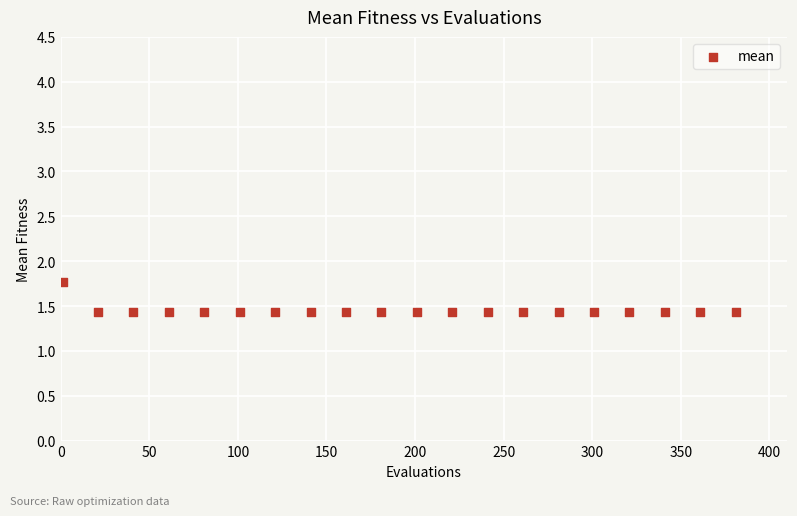

What is the range of Y values (max minus min)?

0.3